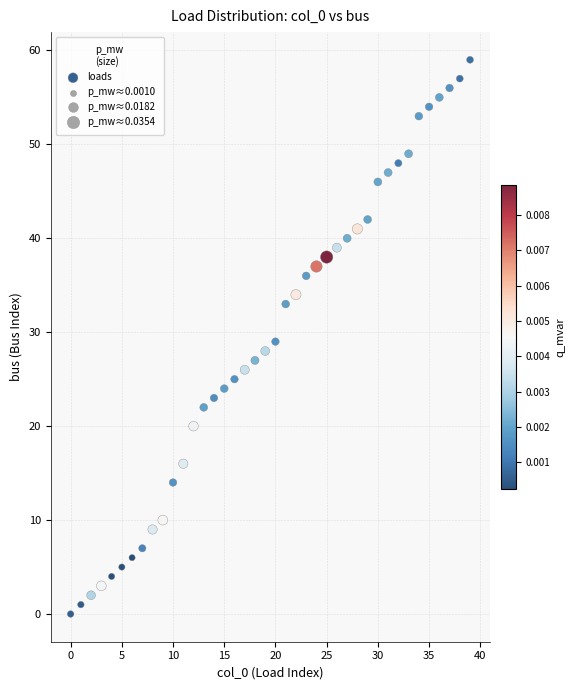

What is the range of Y values (max minus min)?

59